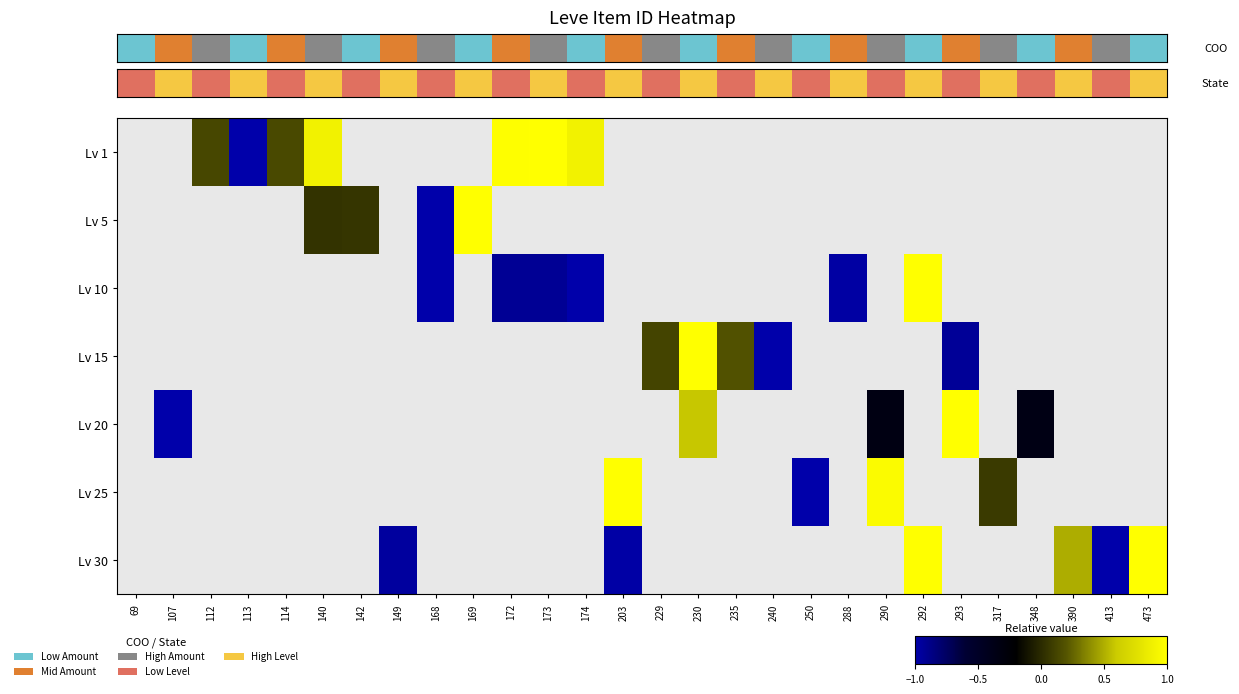

Which category has the highest value across all series?

173